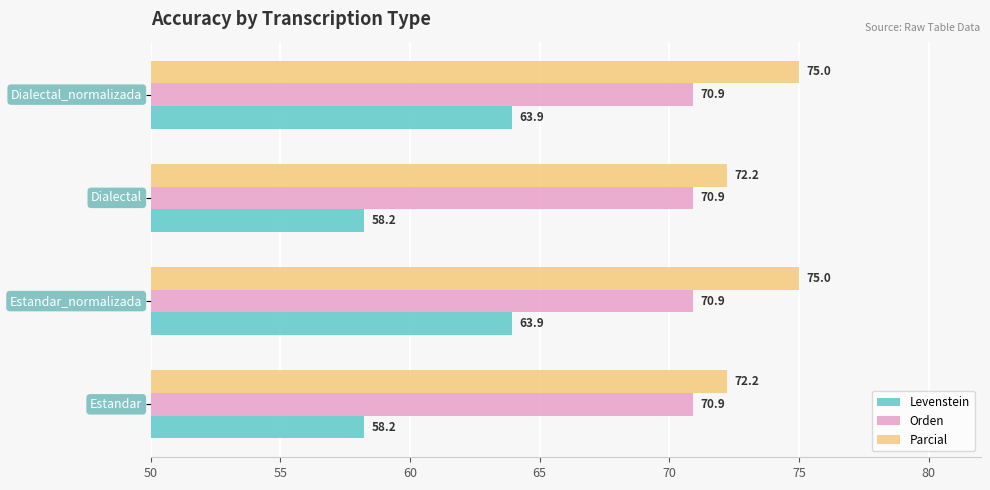

What is the sum of all Parcial values?

294.4